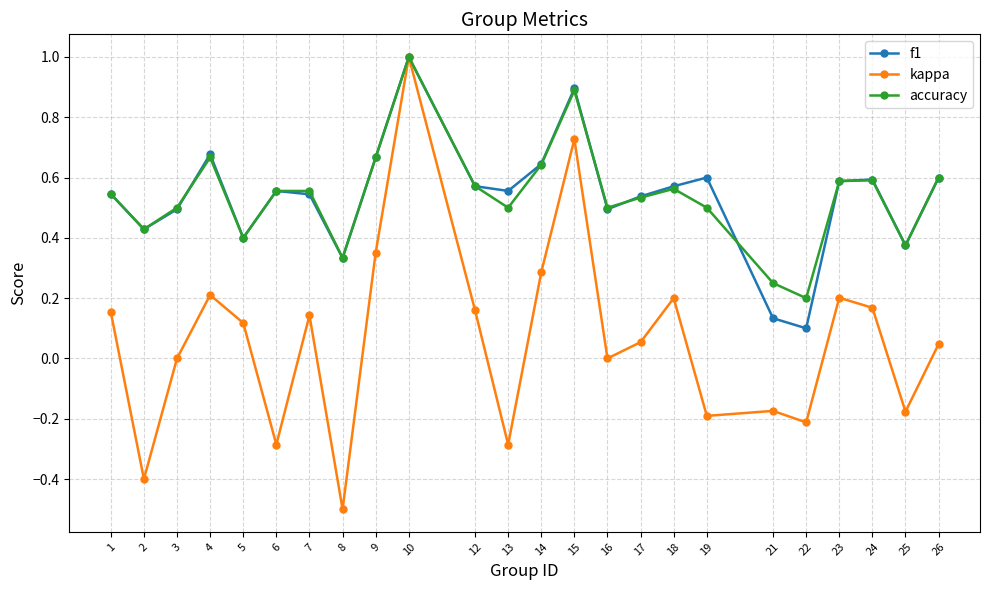

Which category has the lowest value in the f1 series?

22